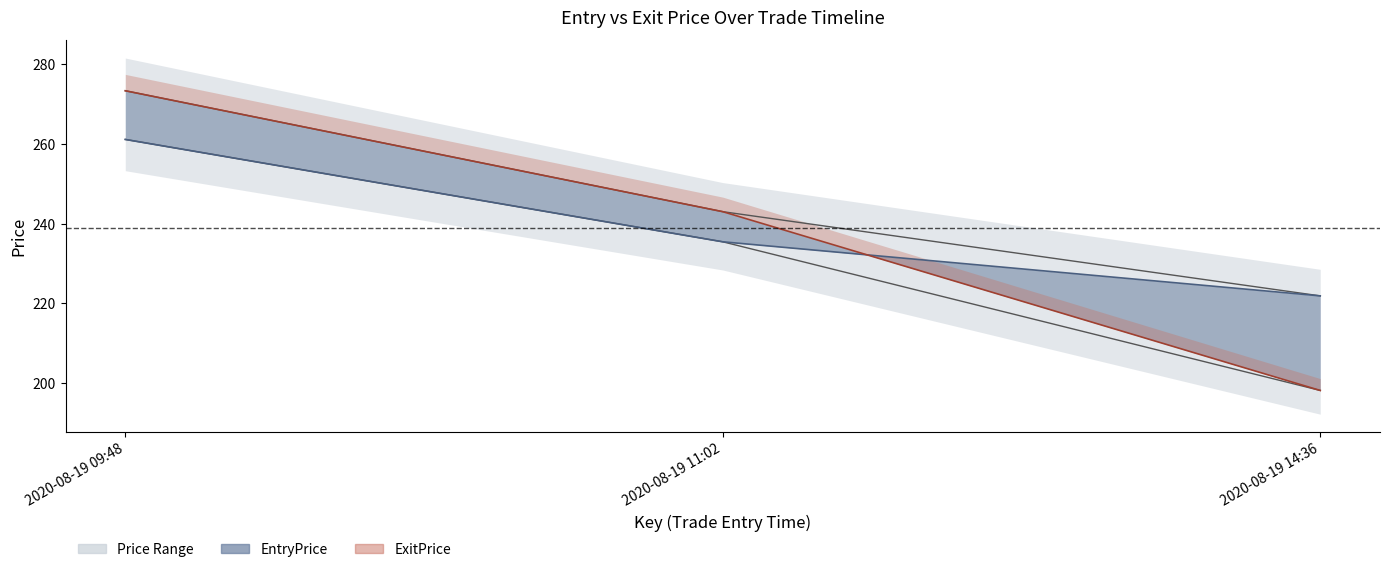

What is the difference between the EntryPrice values at 2020-08-19 11:02 and 2020-08-19 09:48?

25.7